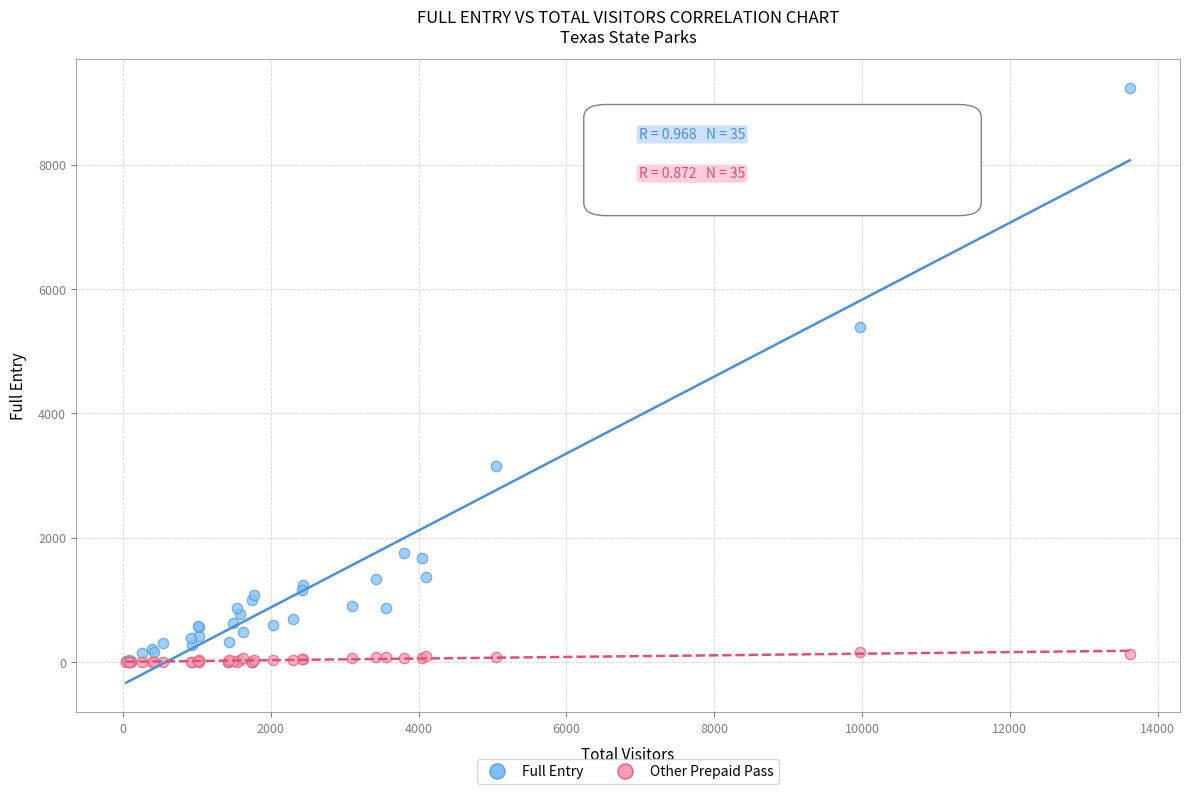

Which series reaches the maximum Y coordinate?

Full Entry